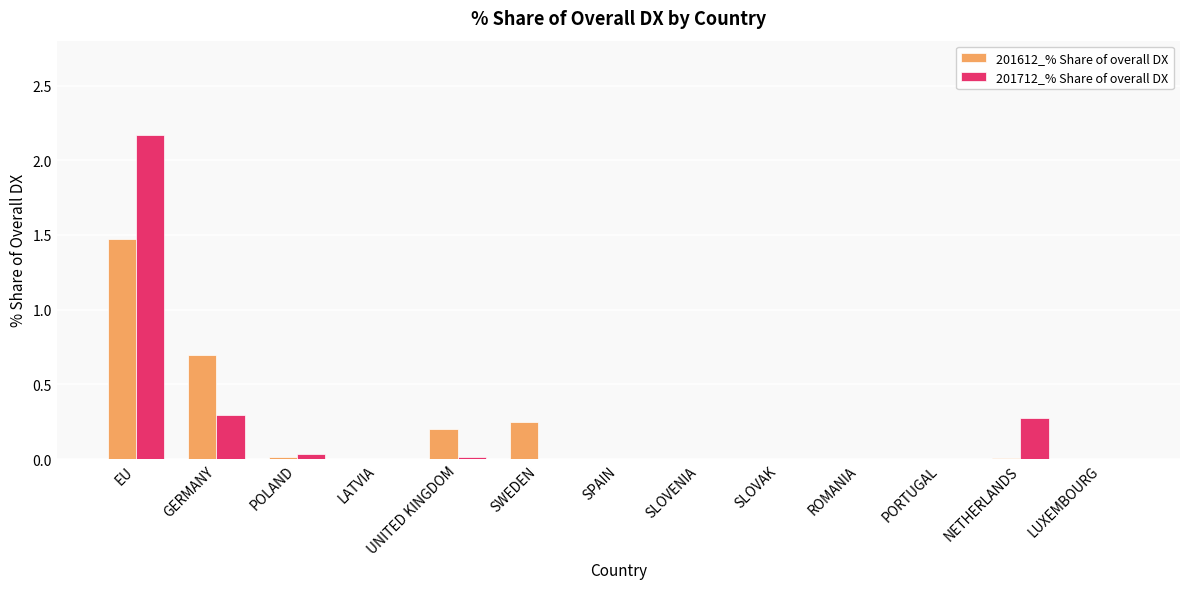

Count the number of categories in the chart.

13